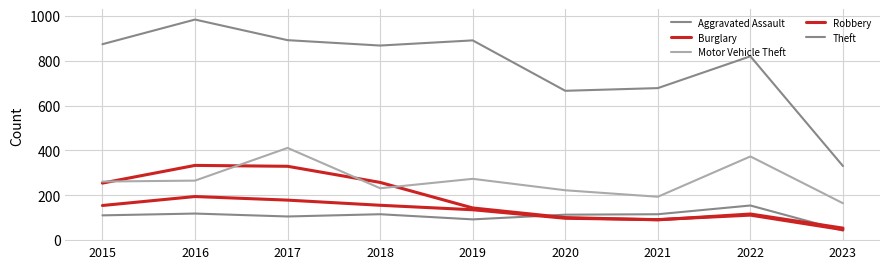

Is this an area chart (filled region under the line)?

No